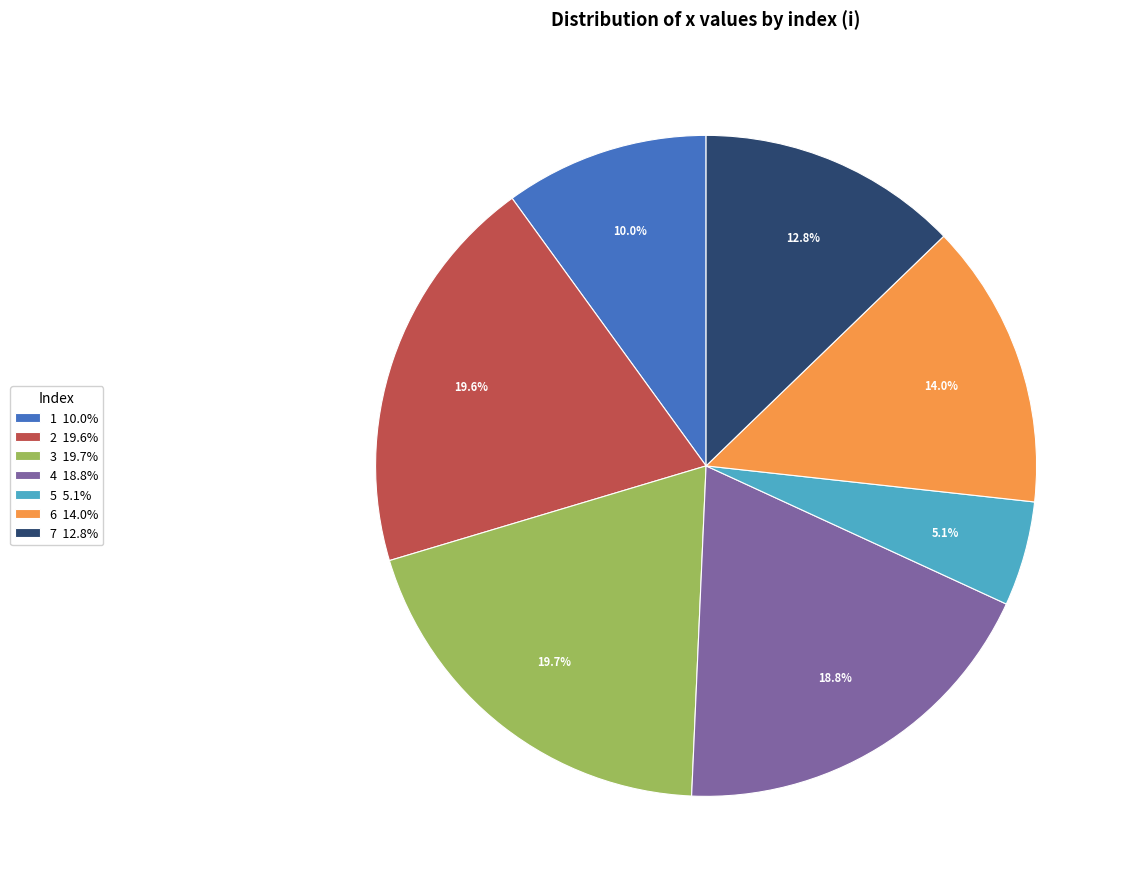

To the nearest percent, what is the average slice percentage?

14%